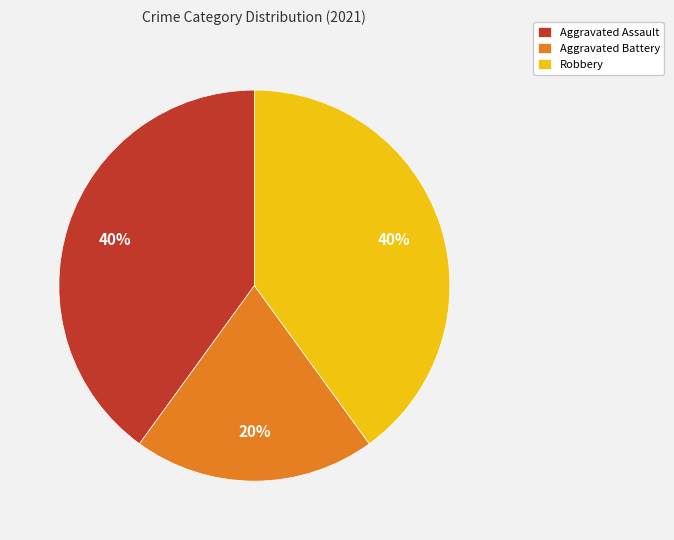

Is there any slice that represents more than half of the pie?

No